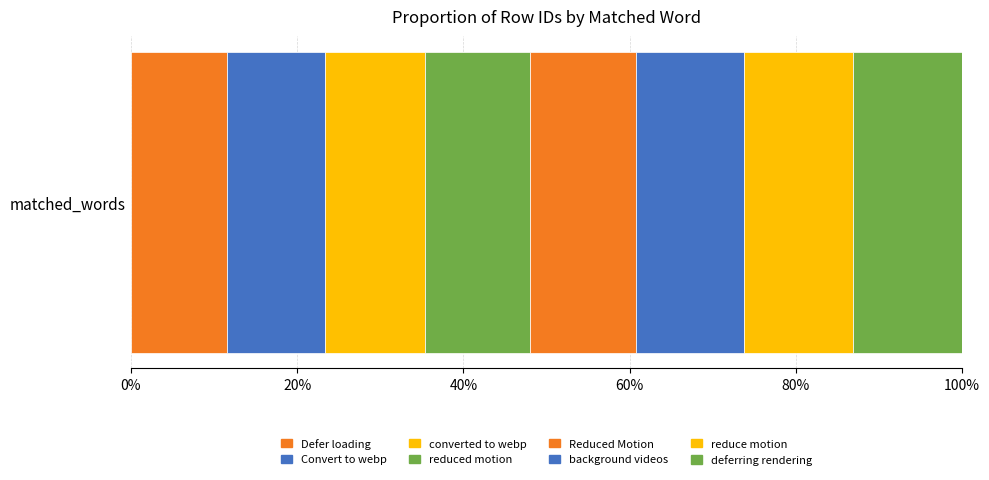

Reading left to right, extract all data points from this chart.

134	138	139	147	149	151	152	153